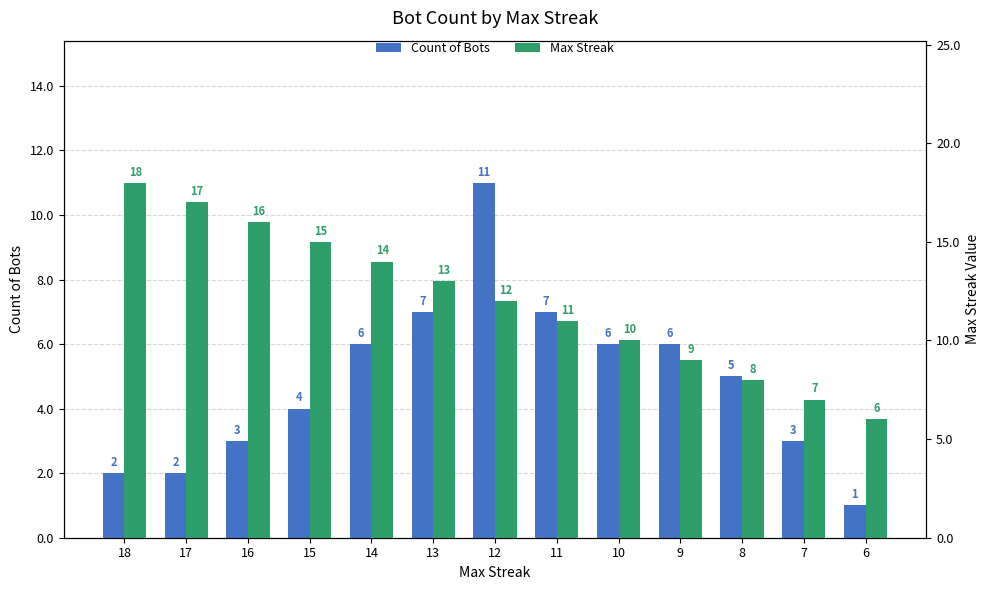

Read the Count of Bots value at 9, to the nearest 10.

10